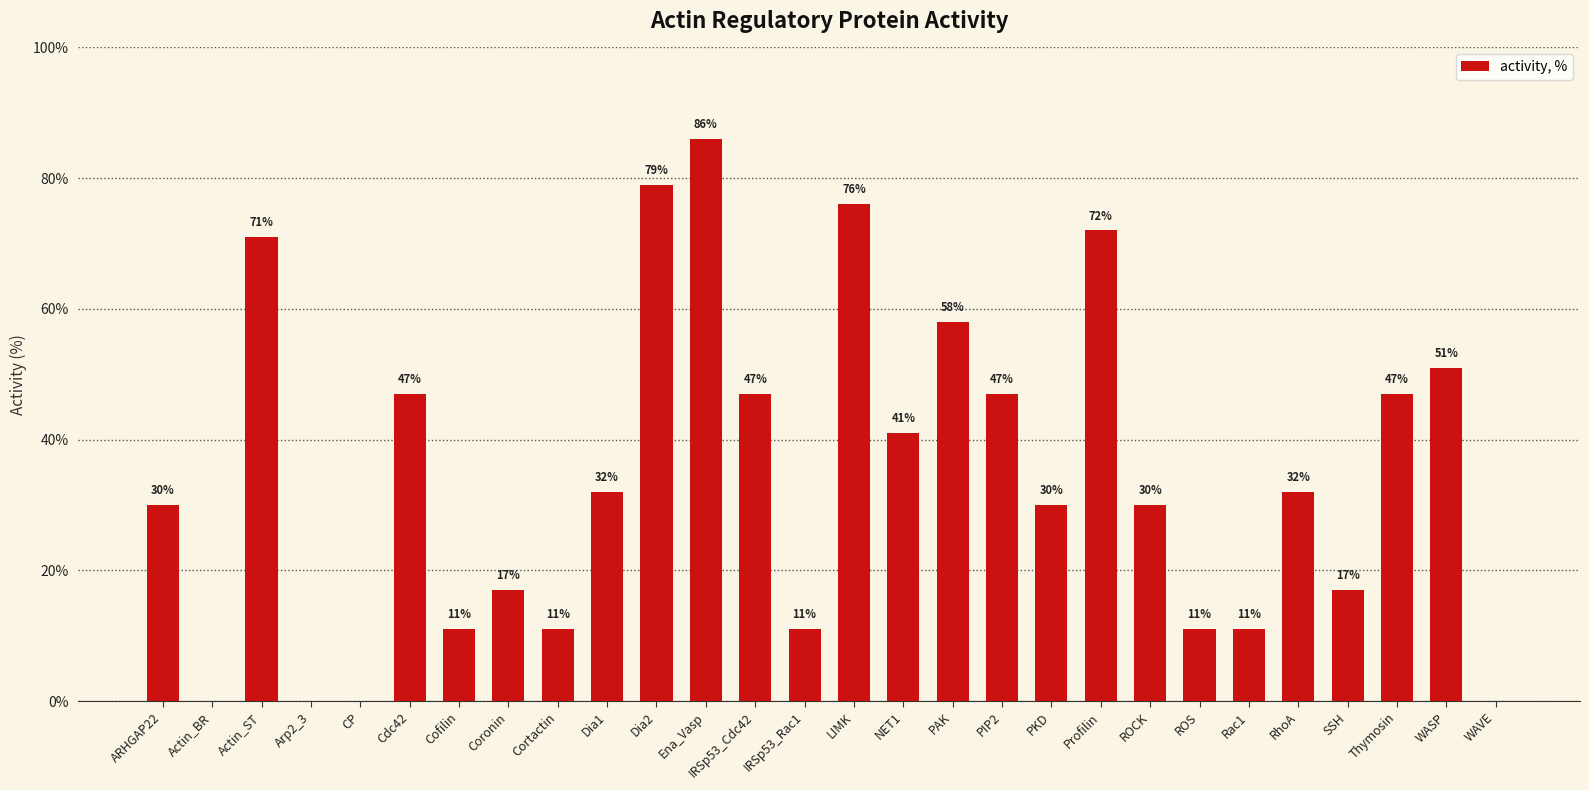

Which label corresponds to the largest value in the chart?

Ena_Vasp